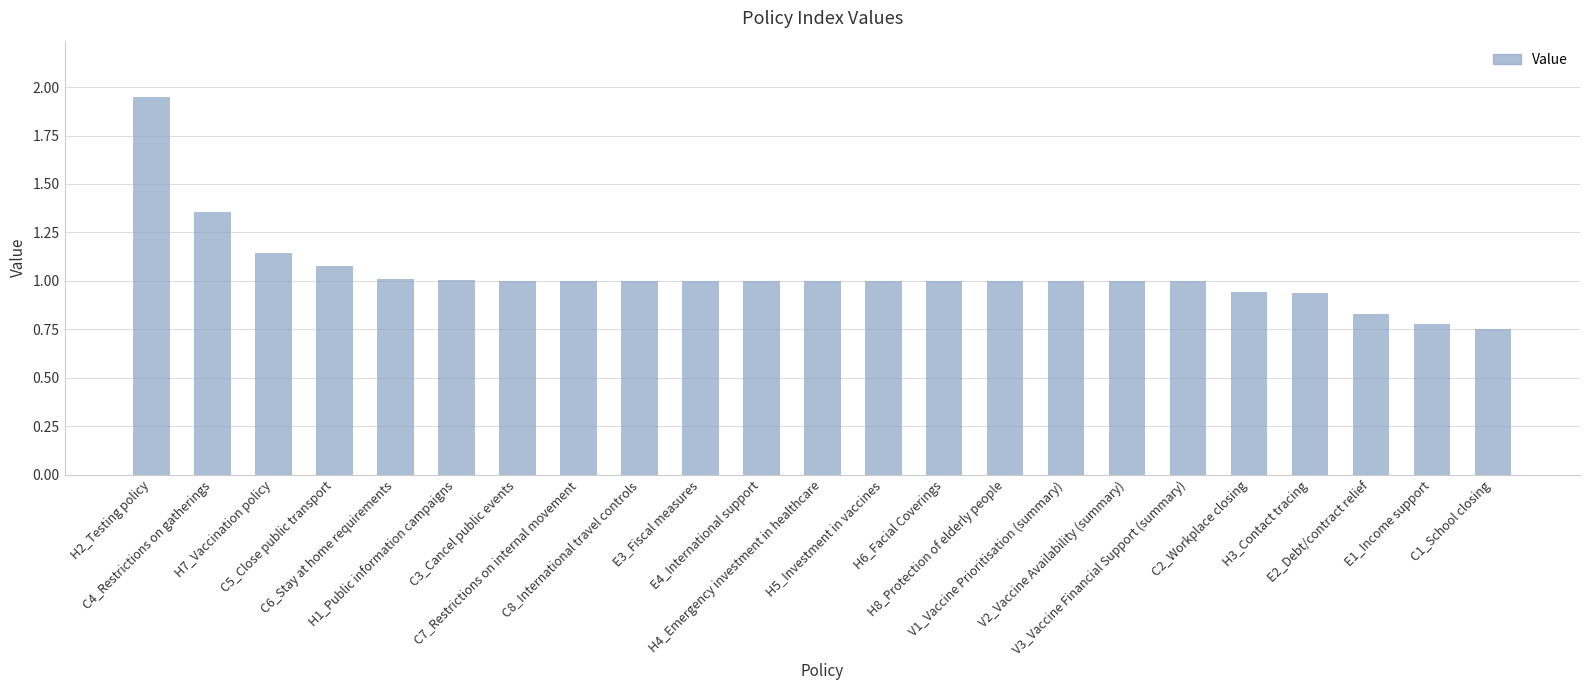

What is the average value?

1.0